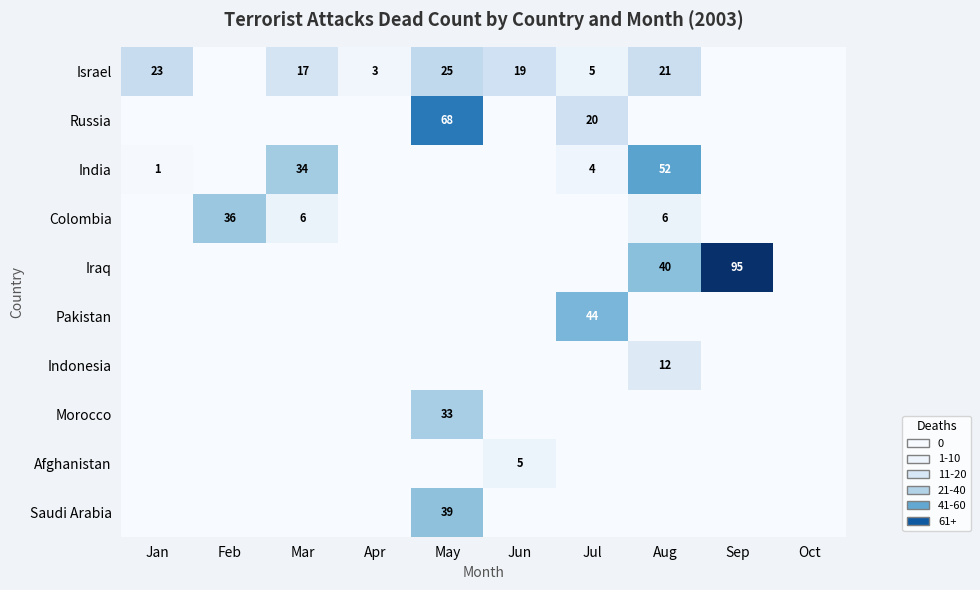

The Colombia series shows 2 at Mar. True or false?

False